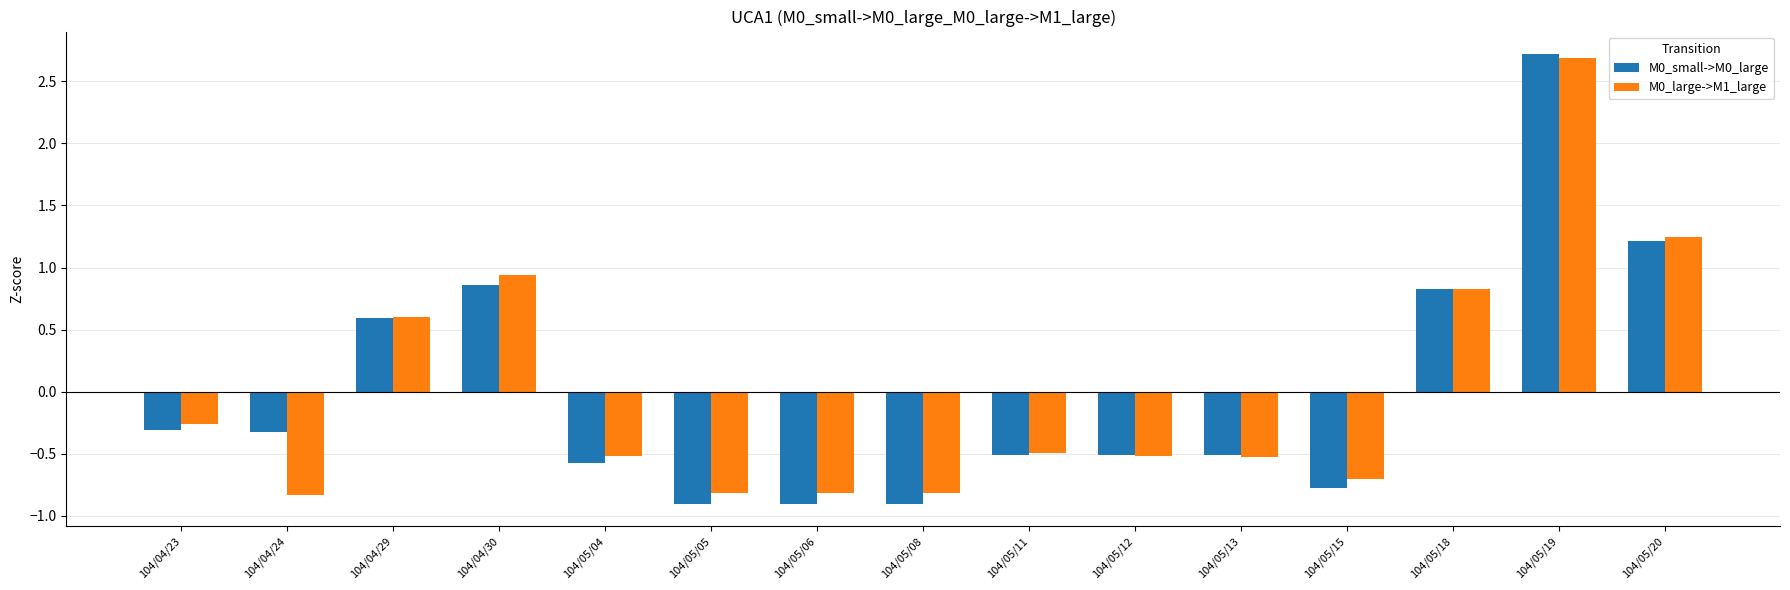

What is the maximum value for M0_large->M1_large?

2.7